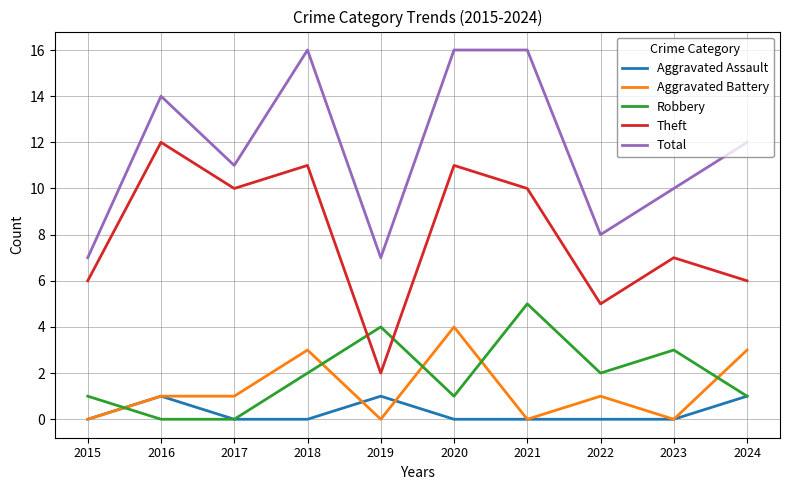

Is it true that Aggravated Assault equals 1 at 2016?

True